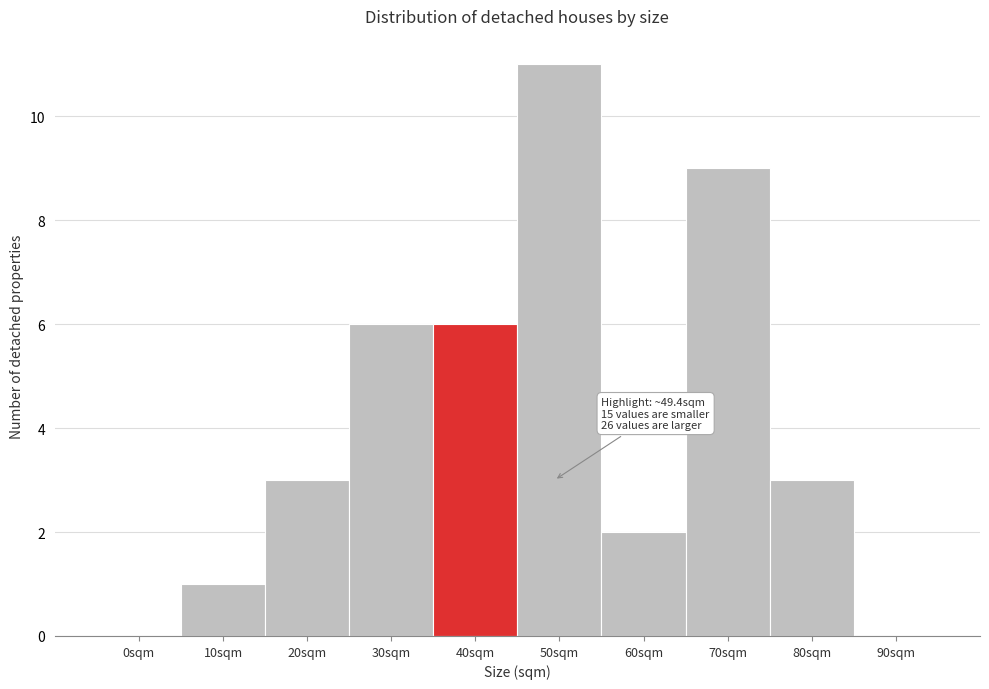

Reading right to left, extract all data points from this chart.

90sqm=0	80sqm=3	70sqm=9	60sqm=2	50sqm=11	40sqm=6	30sqm=6	20sqm=3	10sqm=1	0sqm=0